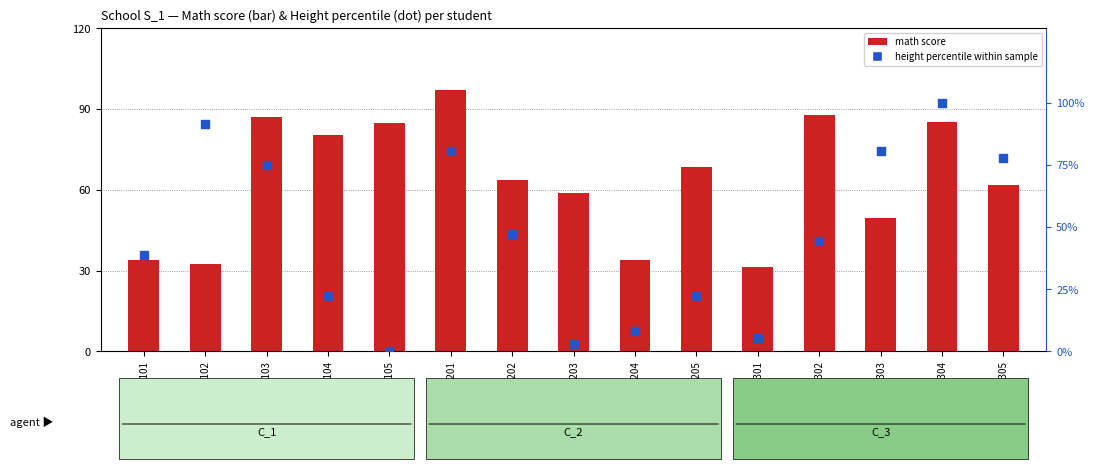

Which series has the largest total across all categories?

math score